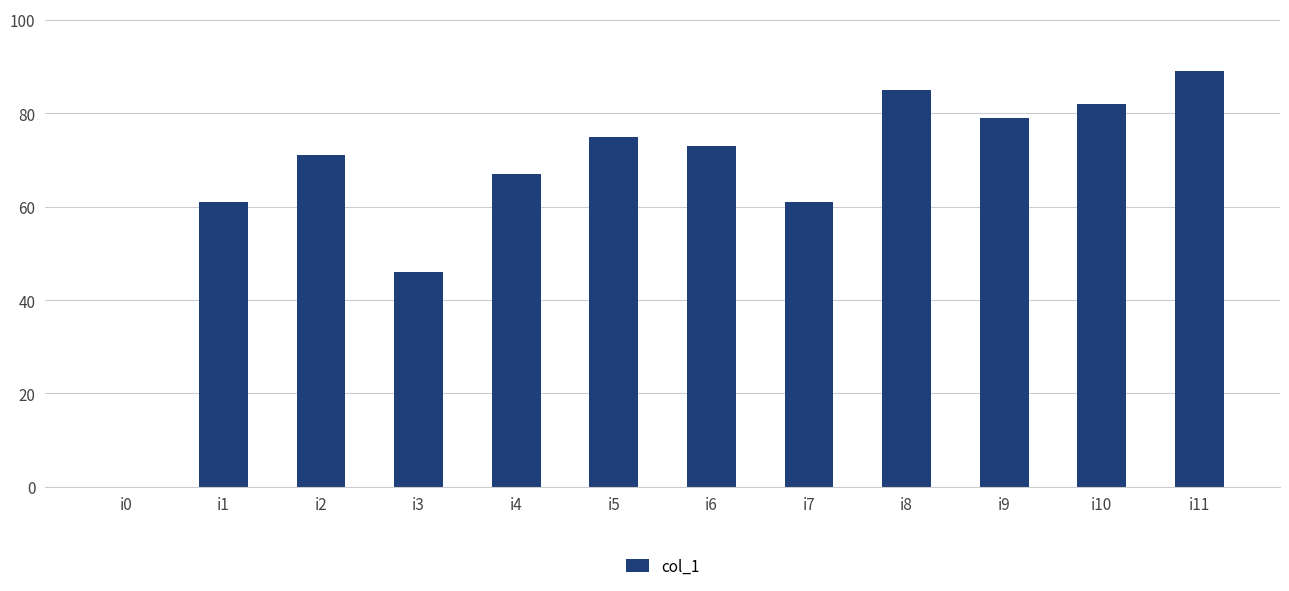

Which category has the highest value across all series?

i11